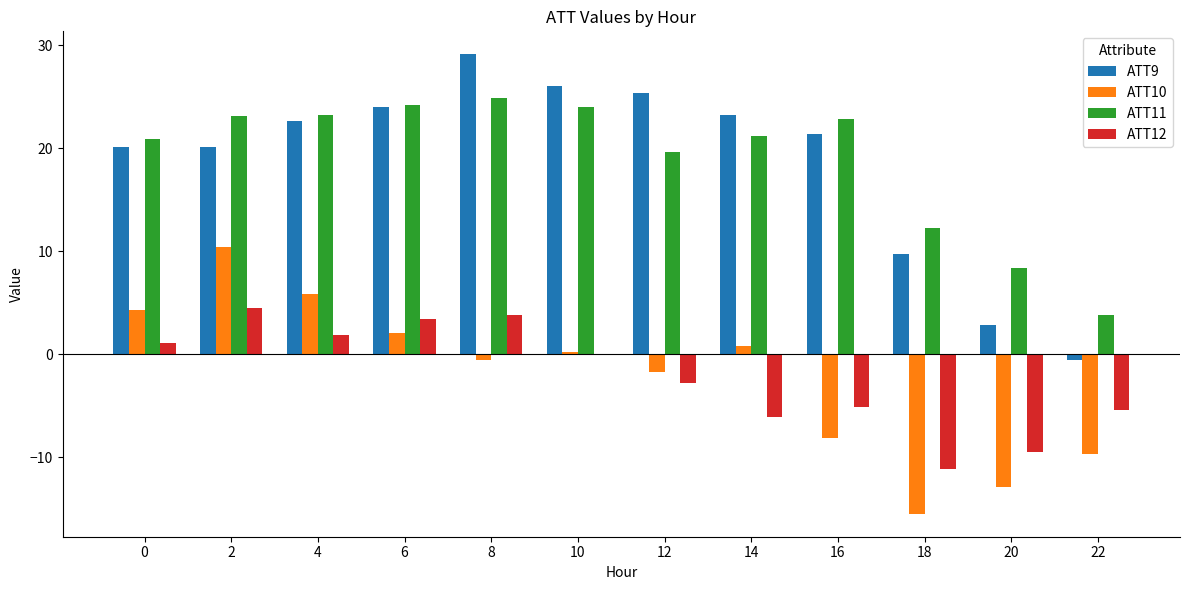

What is the sum of all ATT11 values?

228.4